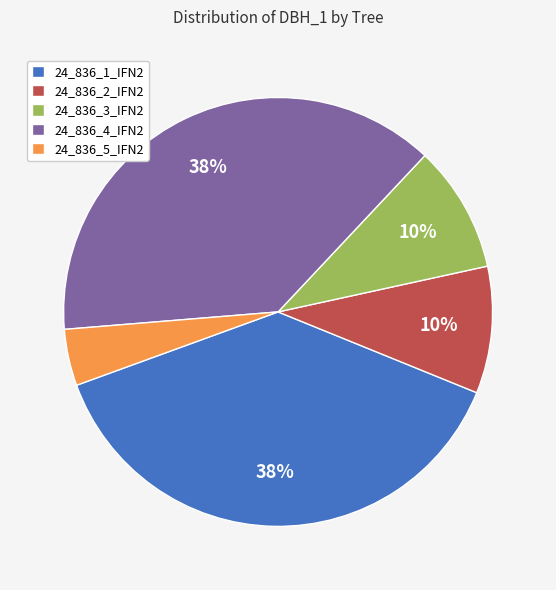

Combined, do 24_836_2_IFN2 and 24_836_5_IFN2 account for over 50%?

No